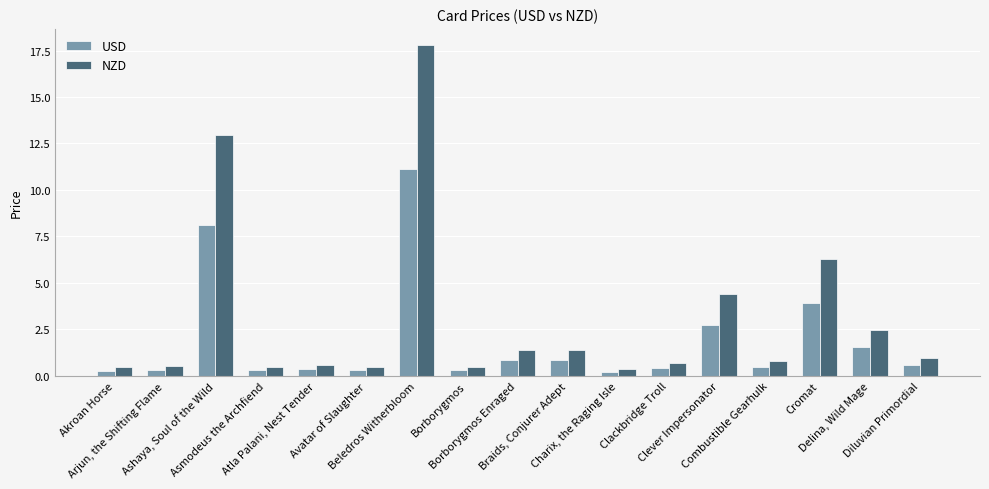

Rank the series by their maximum value, from lowest to highest.

USD, NZD